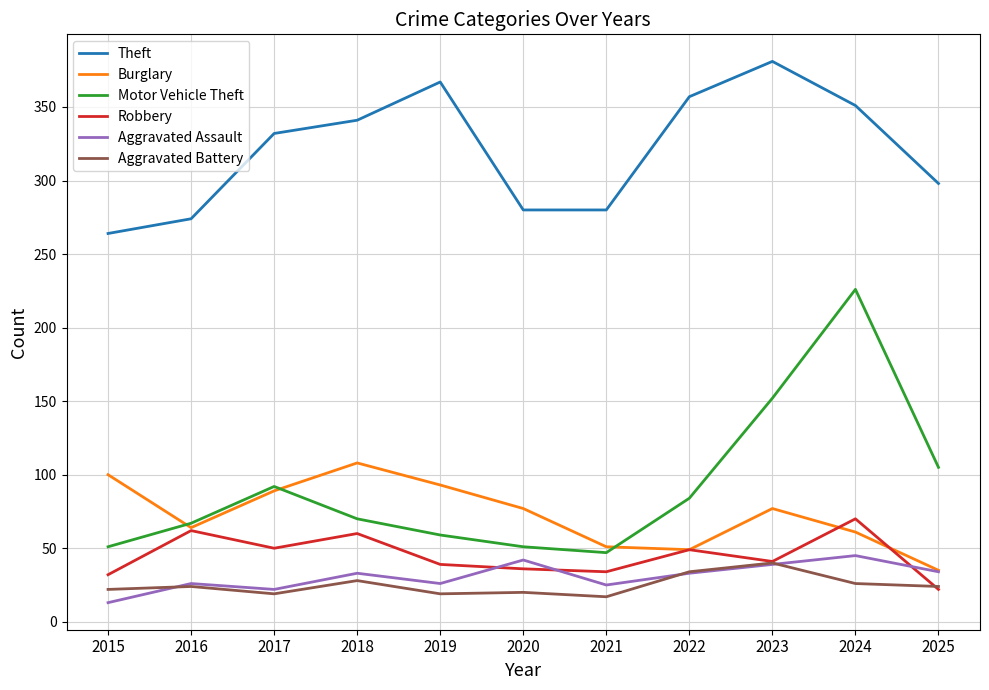

Is it true that Burglary equals 31 at 2024?

False